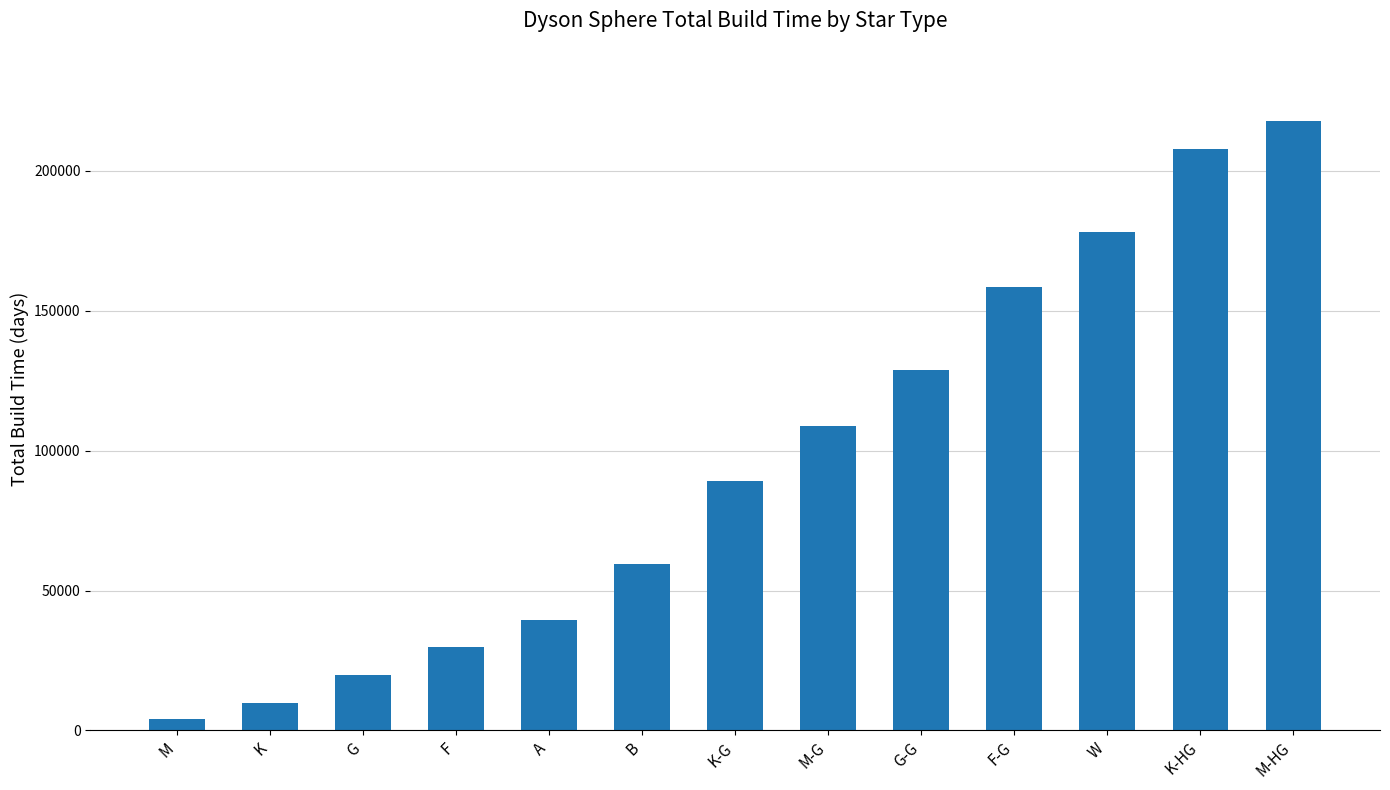

What is the difference between the values at W and M?

174240